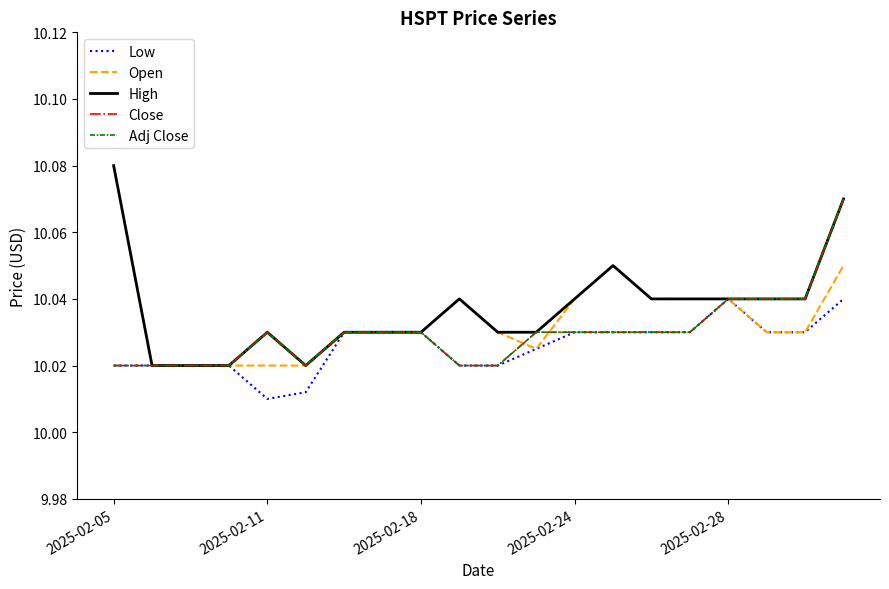

Is this an area chart (filled region under the line)?

No